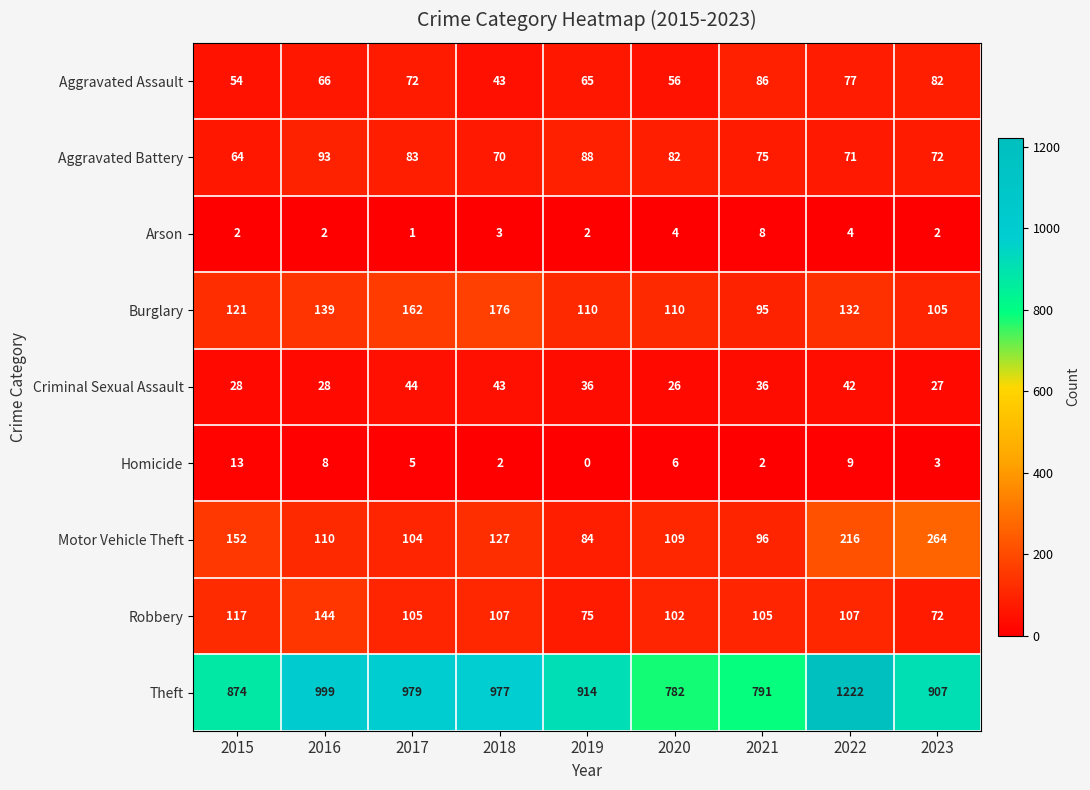

What is the average value of the Criminal Sexual Assault series?

34